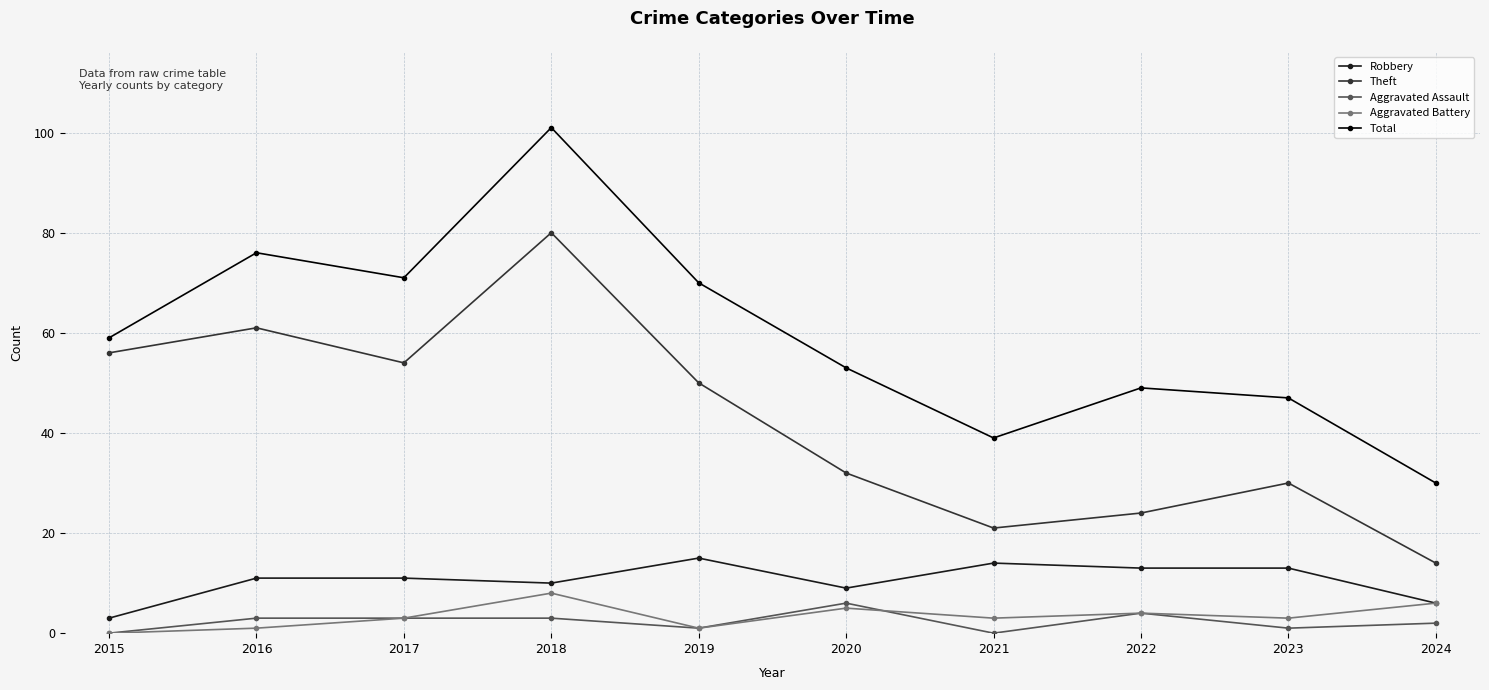

How many lines are shown in the chart?

5